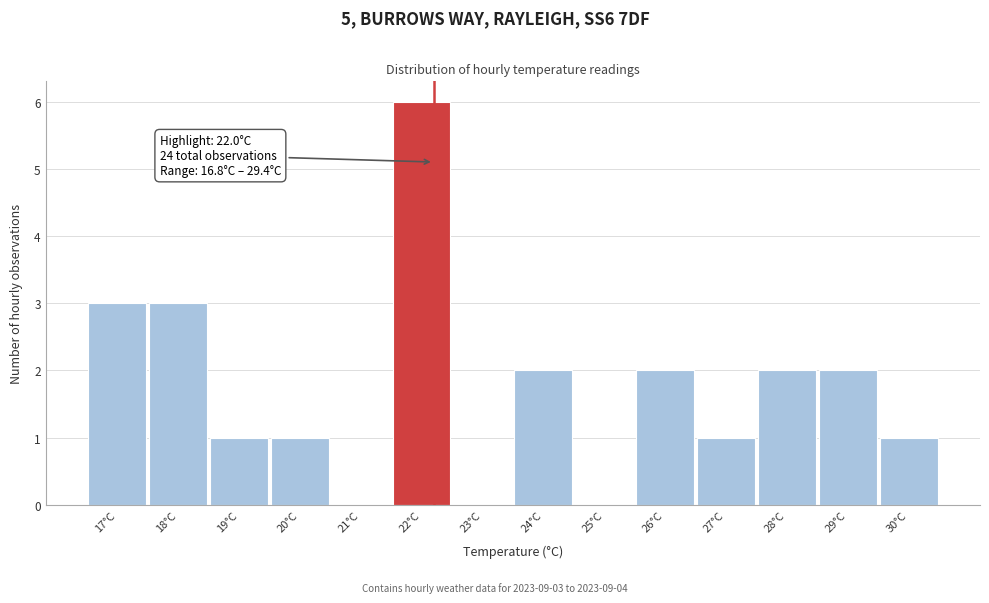

Reading left to right, transcribe all the data shown in this chart.

17°C=3	18°C=3	19°C=1	20°C=1	21°C=0	22°C=6	23°C=0	24°C=2	25°C=0	26°C=2	27°C=1	28°C=2	29°C=2	30°C=1